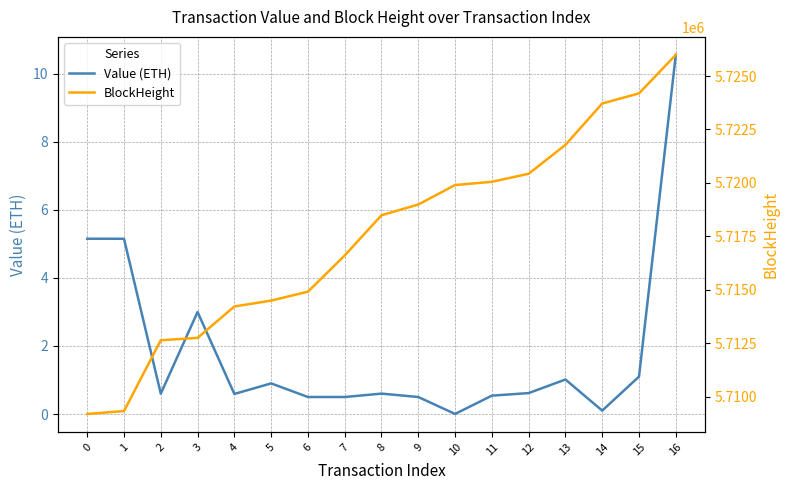

True or false: BlockHeight and Value (ETH) intersect in this chart.

False